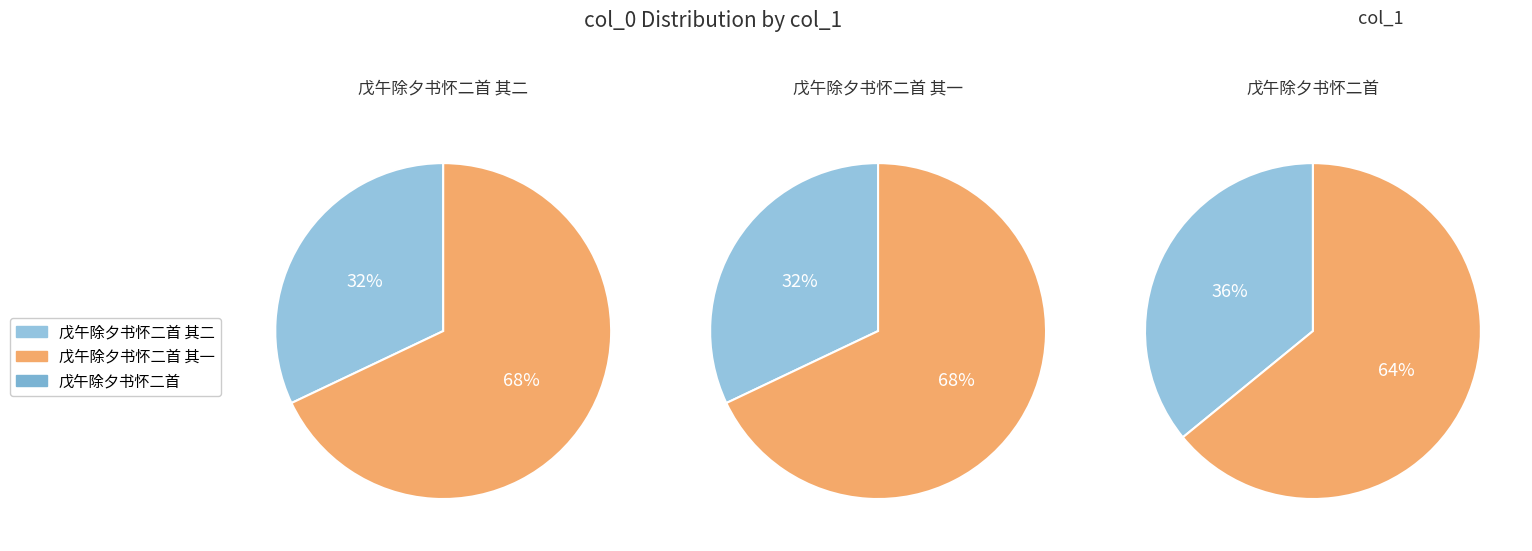

Does 戊午除夕书怀二首 account for over 50% of the chart?

No